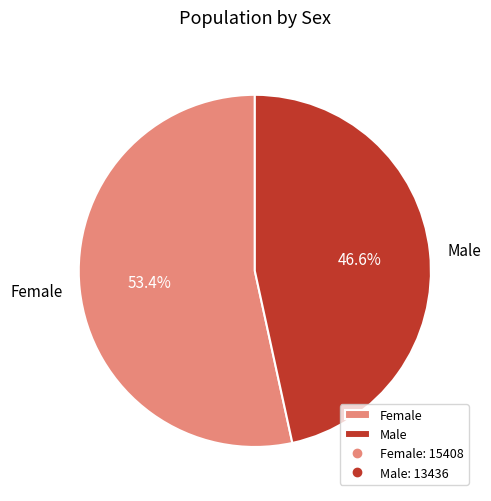

Is the sum of Male and Female greater than half?

Yes